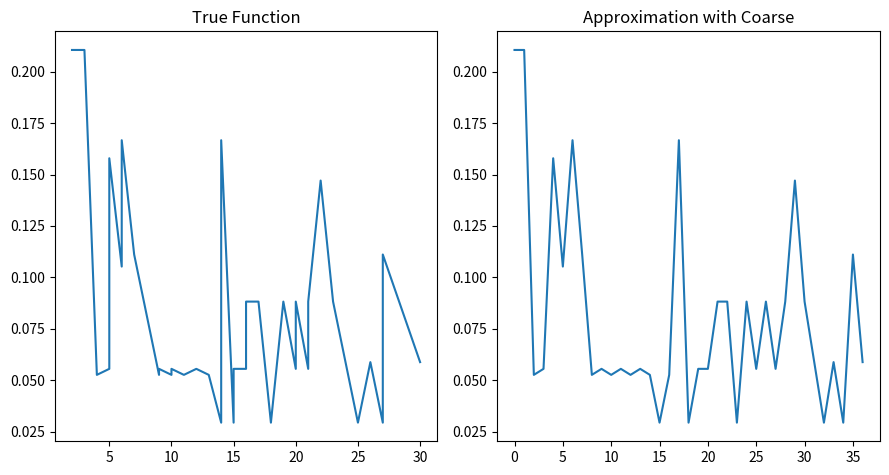

How many interior local peaks does the Freq vs Time series have?

11